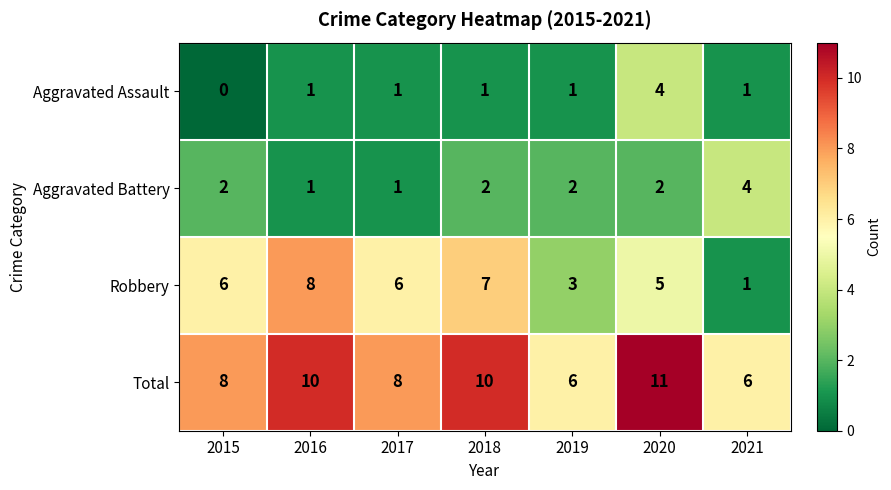

What is the difference between the maximum and minimum values in the Total series?

5